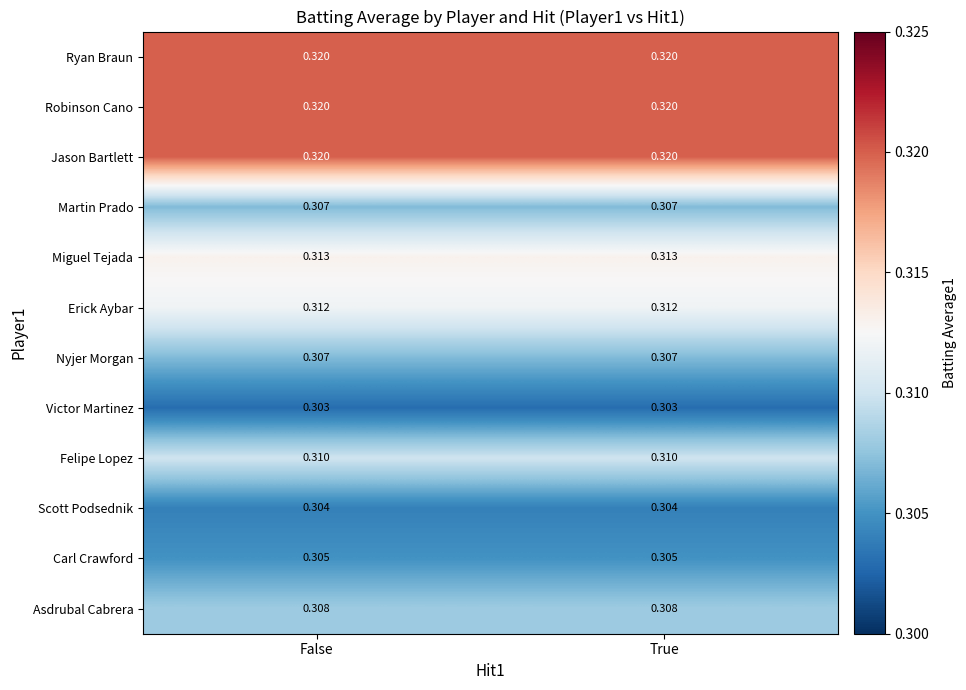

Is the value of Scott Podsednik at False greater than the value of Erick Aybar at False?

No